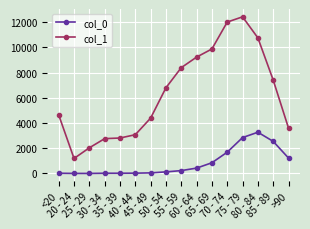

What position from the right is 55 - 59?

8